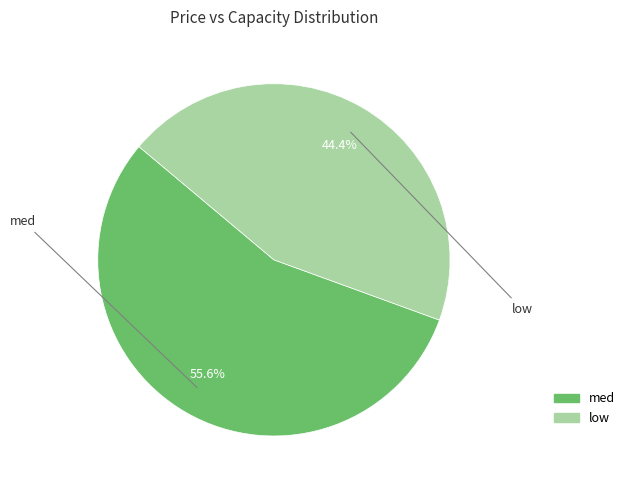

Does any single category account for the majority?

Yes